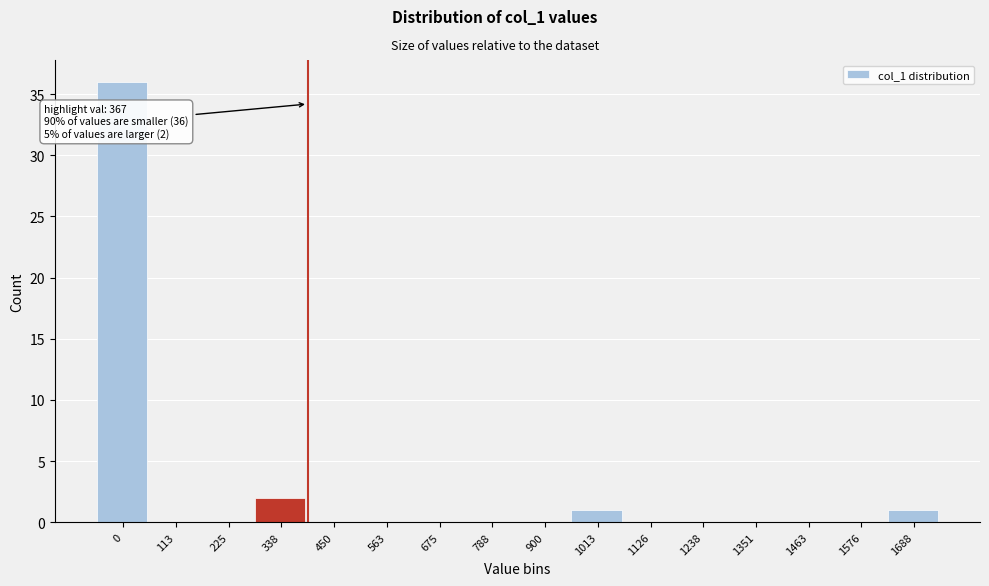

Reading left to right, transcribe all the data shown in this chart.

0=36	113=0	225=0	338=2	450=0	563=0	675=0	788=0	900=0	1013=1	1126=0	1238=0	1351=0	1463=0	1576=0	1688=1